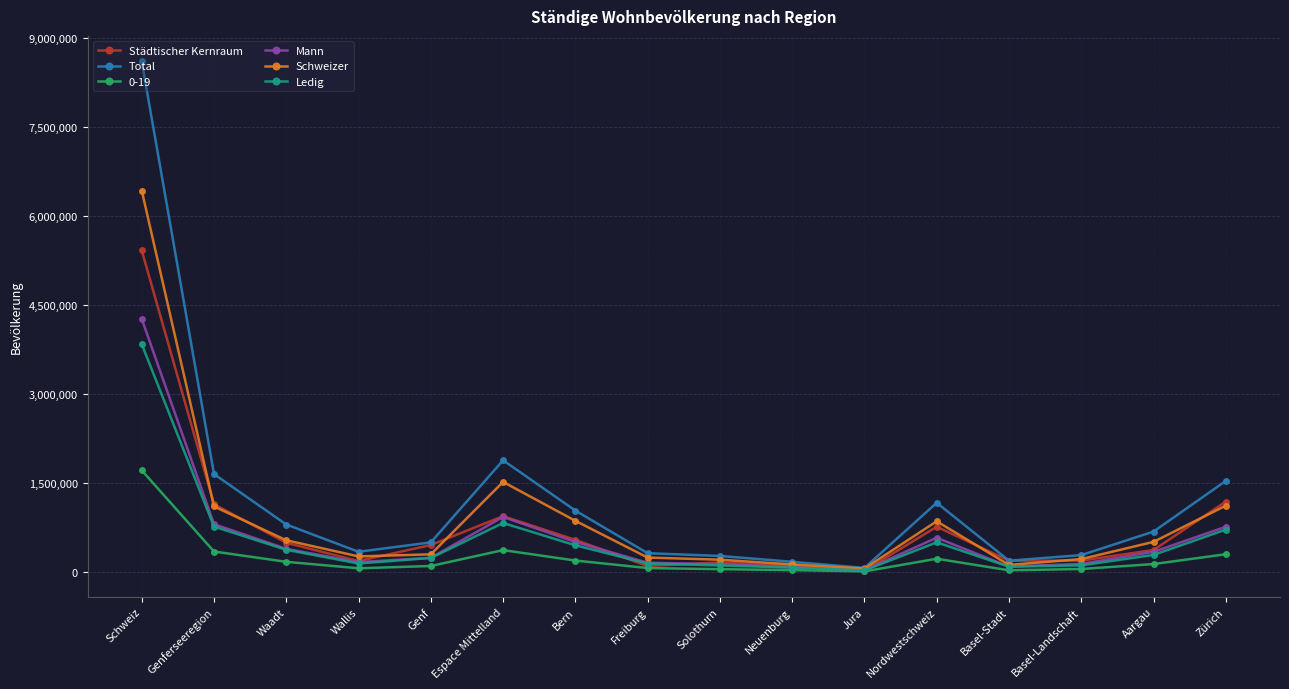

Count the number of data series in this chart.

6